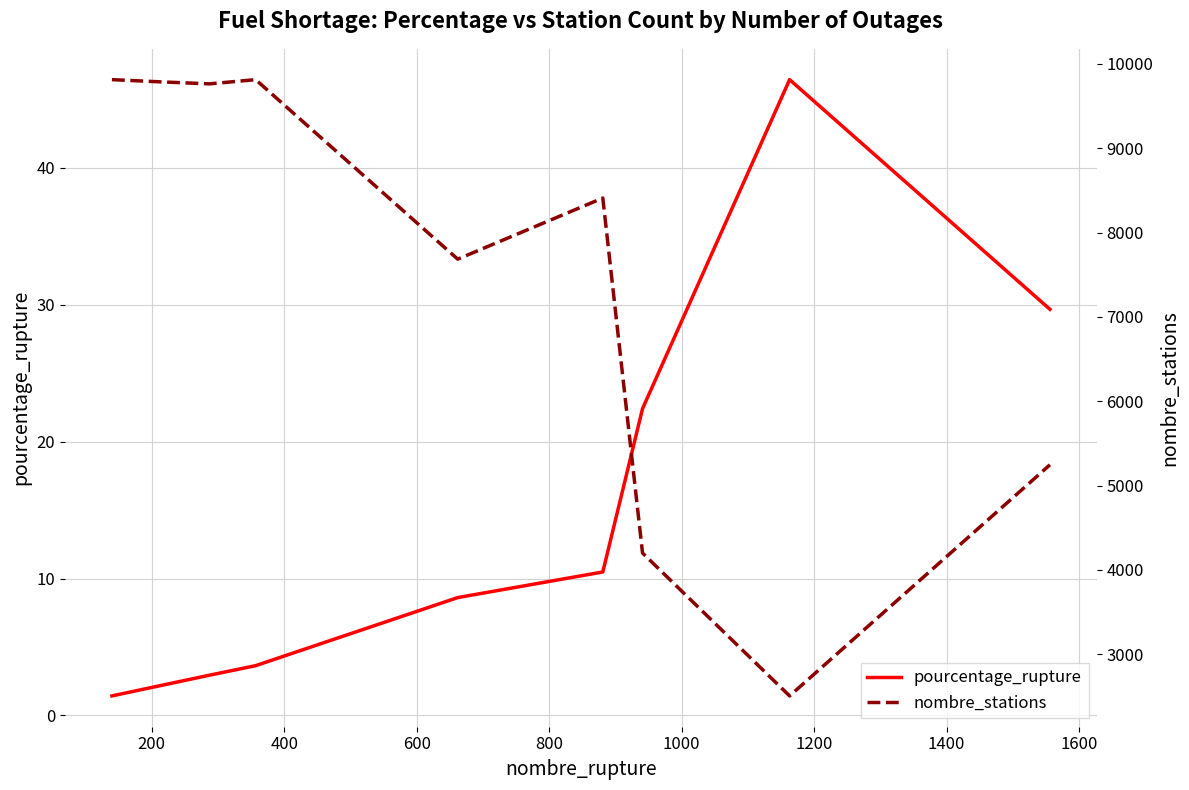

What is the maximum value for pourcentage_rupture?

46.4